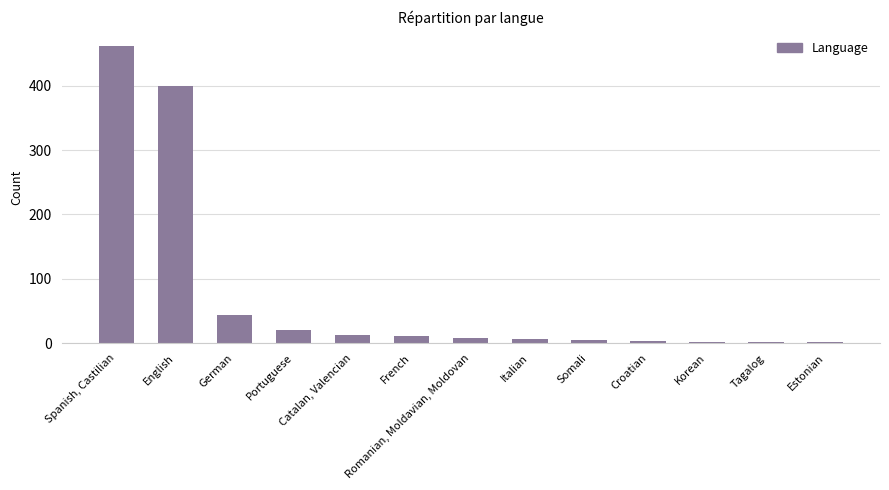

At which label is the value closest to 232?

English